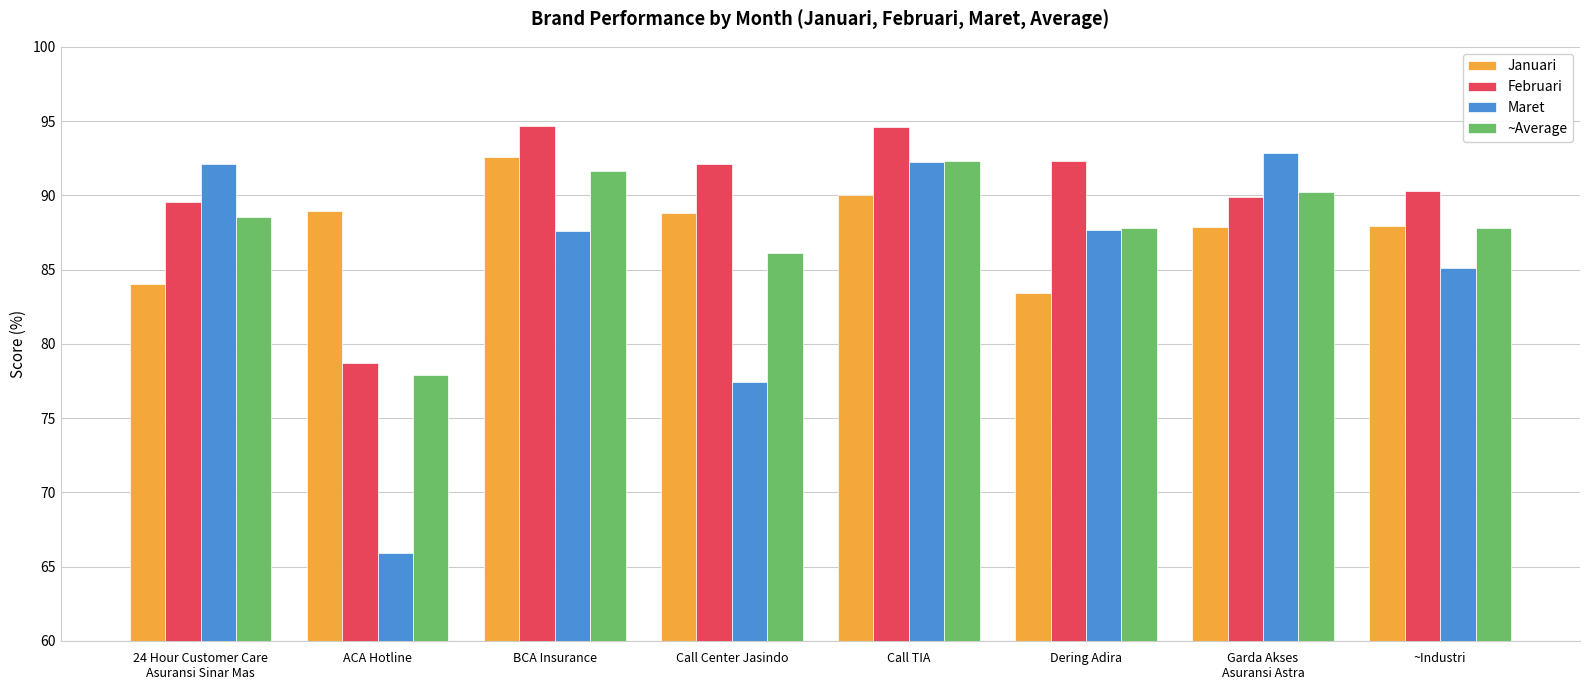

What is the approximate value of Februari at Call TIA?

94.6